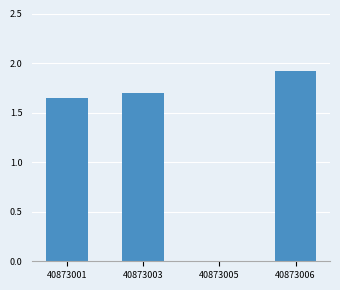

The value at 40873006 is 1.9. True or false?

True